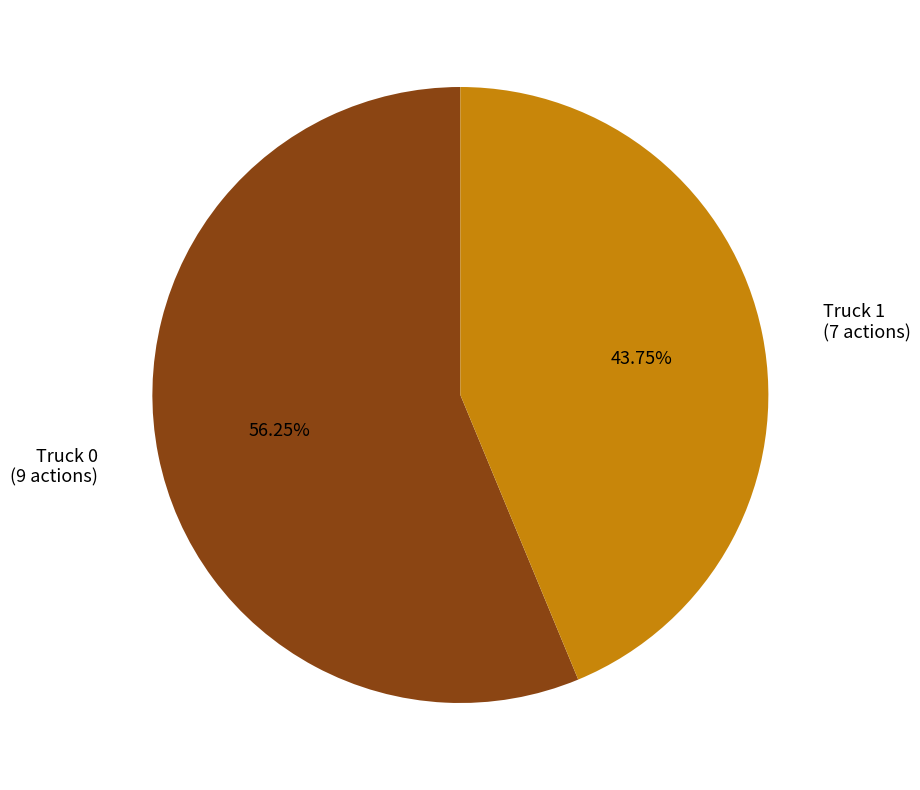

Does any single category account for the majority?

Yes